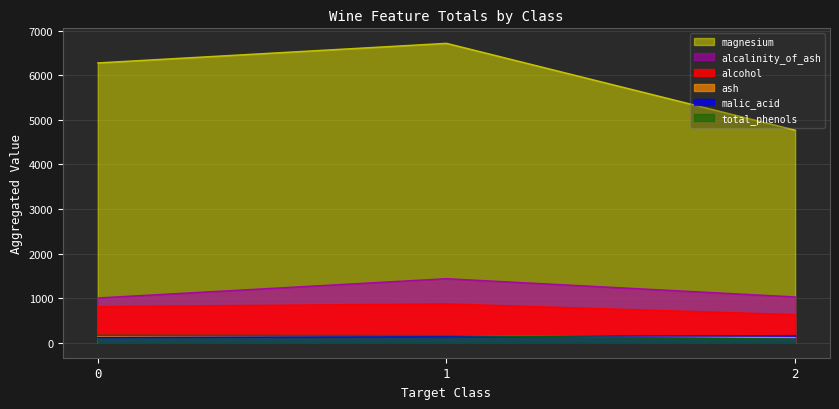

What is the value of the total_phenols point at the 1st from the left?

167.6